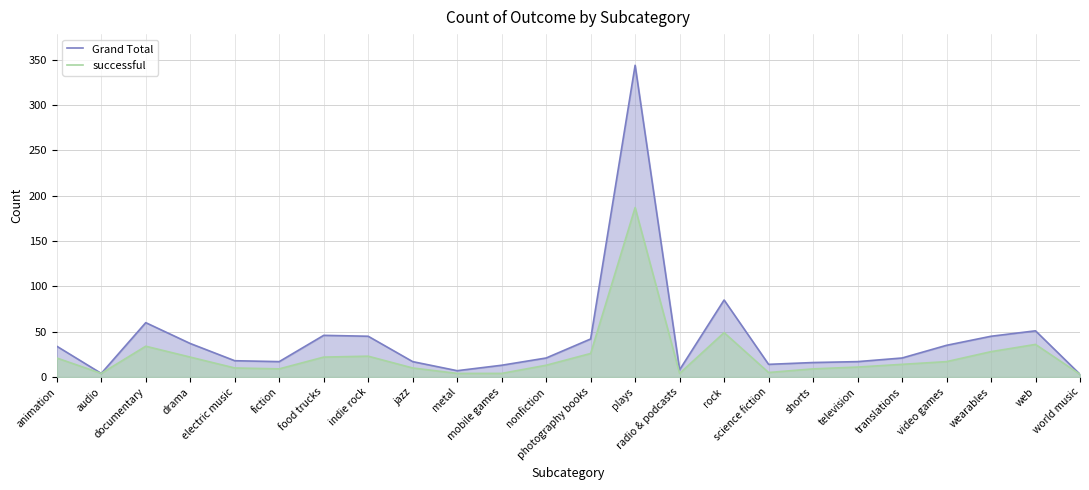

Reading left to right, transcribe all the data shown in this chart.

Grand Total: animation=34	audio=4	documentary=60	drama=37	electric music=18	fiction=17	food trucks=46	indie rock=45	jazz=17	metal=7	mobile games=13	nonfiction=21	photography books=42	plays=344	radio & podcasts=8	rock=85	science fiction=14	shorts=16	television=17	translations=21	video games=35	wearables=45	web=51	world music=3
successful: animation=21	audio=4	documentary=34	drama=22	electric music=10	fiction=9	food trucks=22	indie rock=23	jazz=10	metal=4	mobile games=4	nonfiction=13	photography books=26	plays=187	radio & podcasts=4	rock=49	science fiction=5	shorts=9	television=11	translations=14	video games=17	wearables=28	web=36	world music=3